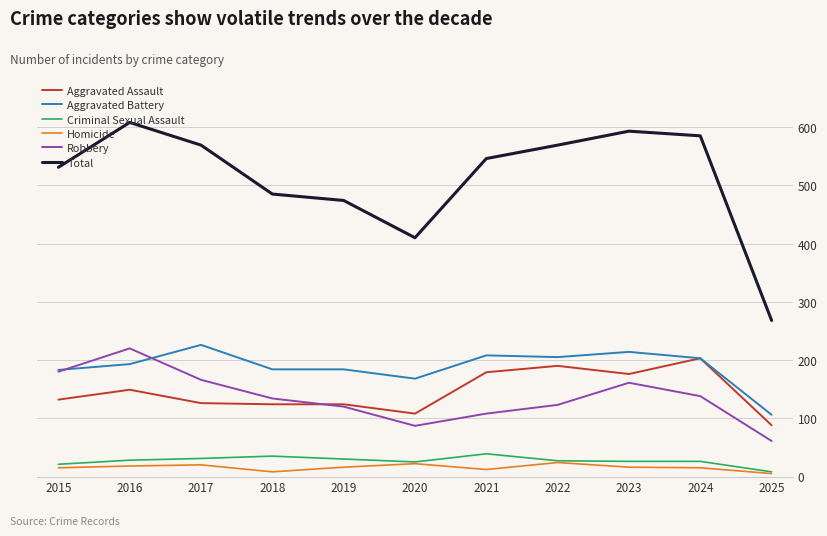

Is the value of Robbery at 2024 greater than the value of Aggravated Assault at 2022?

No